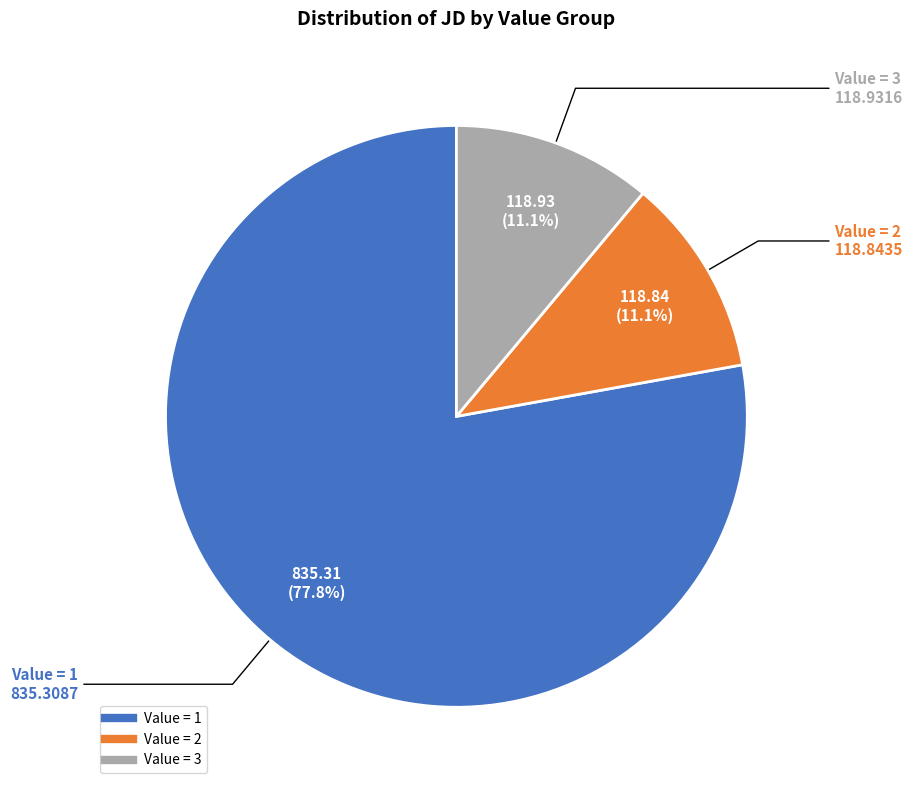

Is there any slice that represents more than half of the pie?

Yes